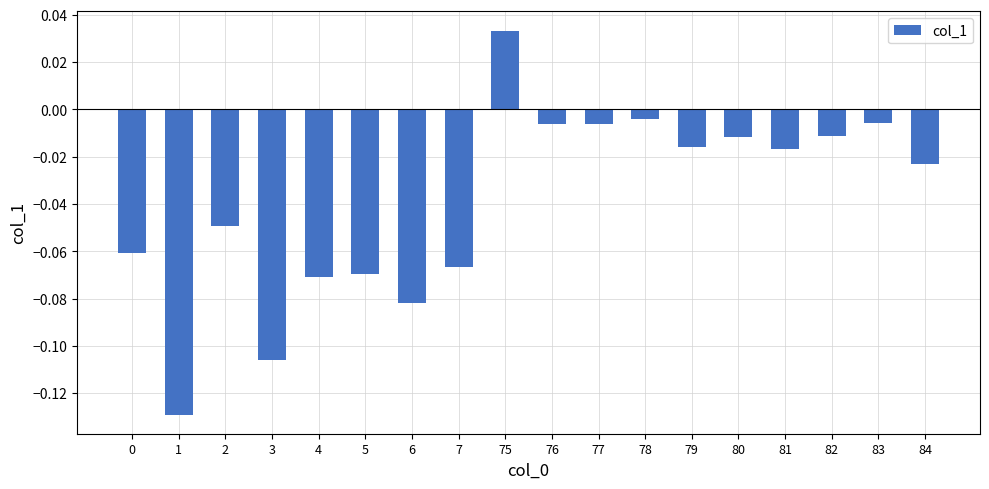

Which label corresponds to the largest value in the chart?

75